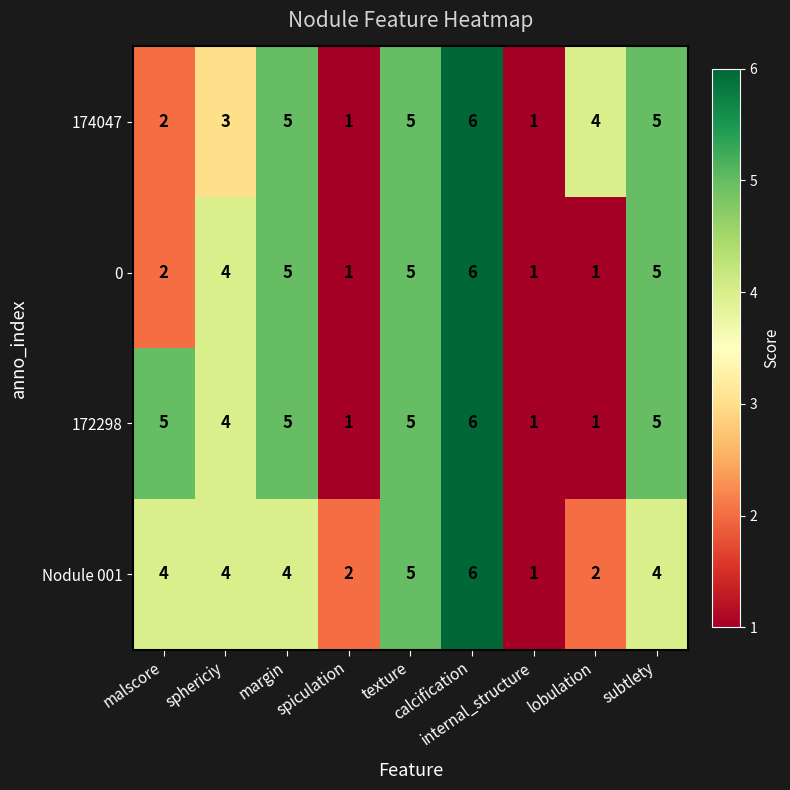

Which series has the largest total across all categories?

172298